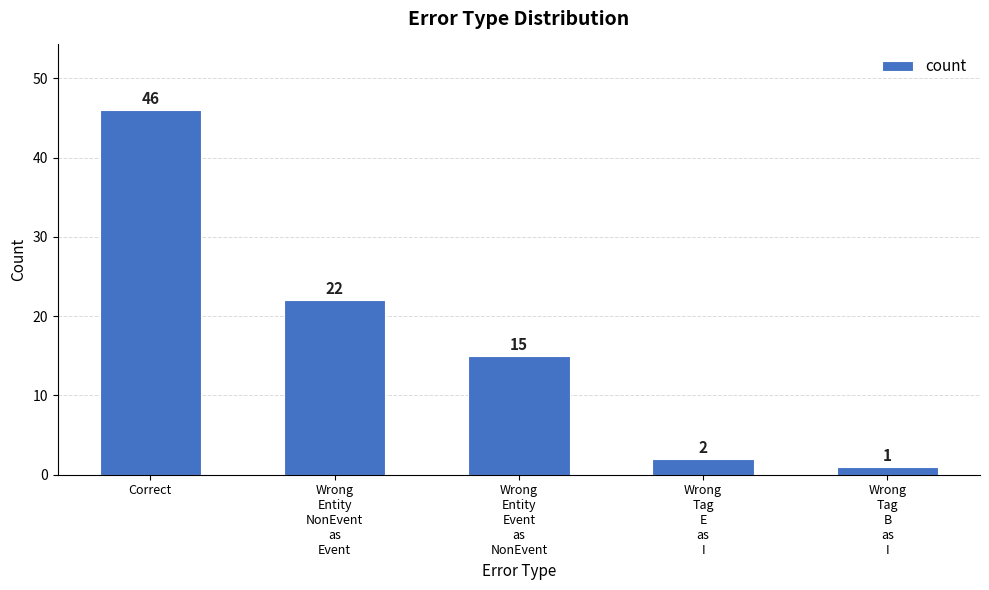

Are the bars horizontal?

No